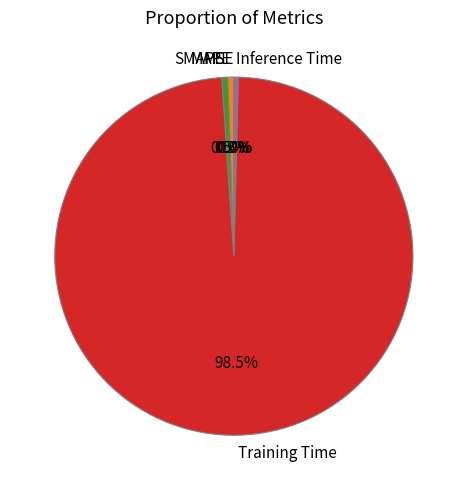

What is the largest slice in the pie chart?

Training Time